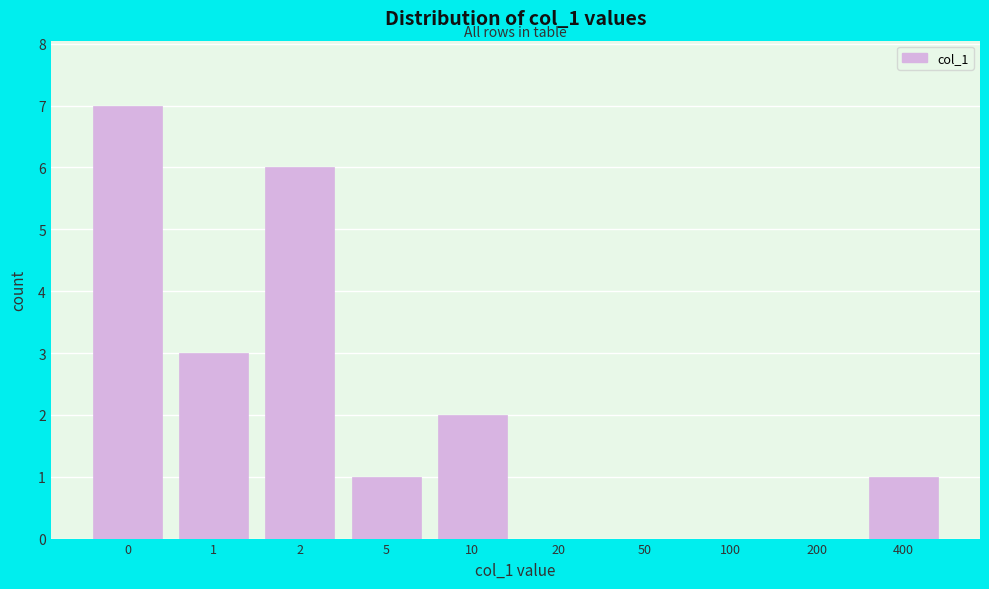

Reading left to right, extract all data points from this chart.

0=7	1=3	2=6	5=1	10=2	20=0	50=0	100=0	200=0	400=1